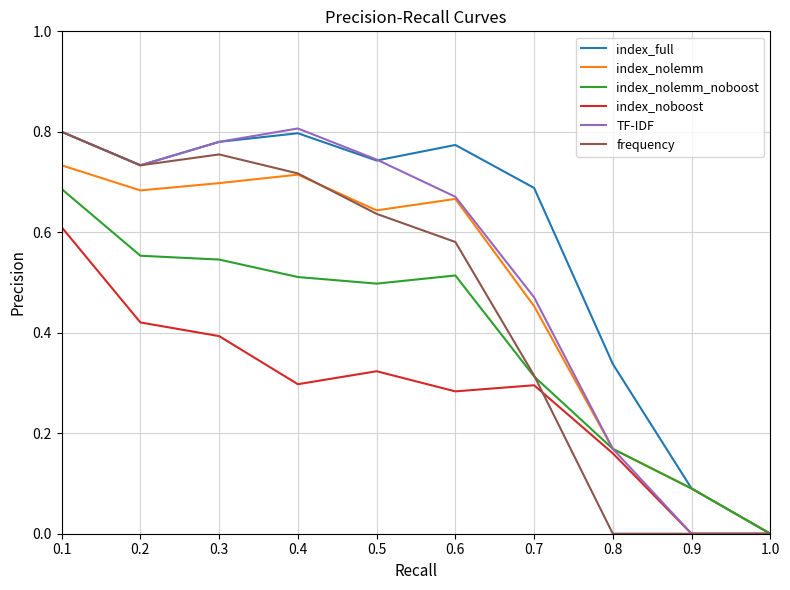

True or false: index_full has a value of 0.8 at 0.1.

True